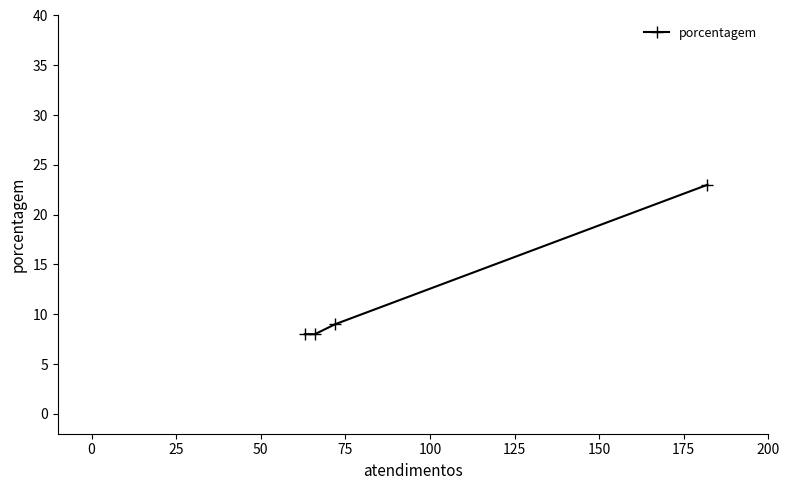

What is the difference between the maximum and second lowest values?

15